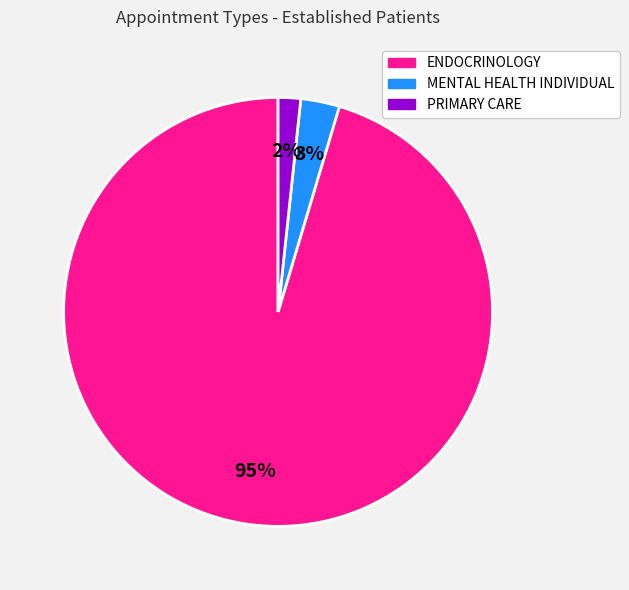

Which slice is the smallest?

PRIMARY CARE